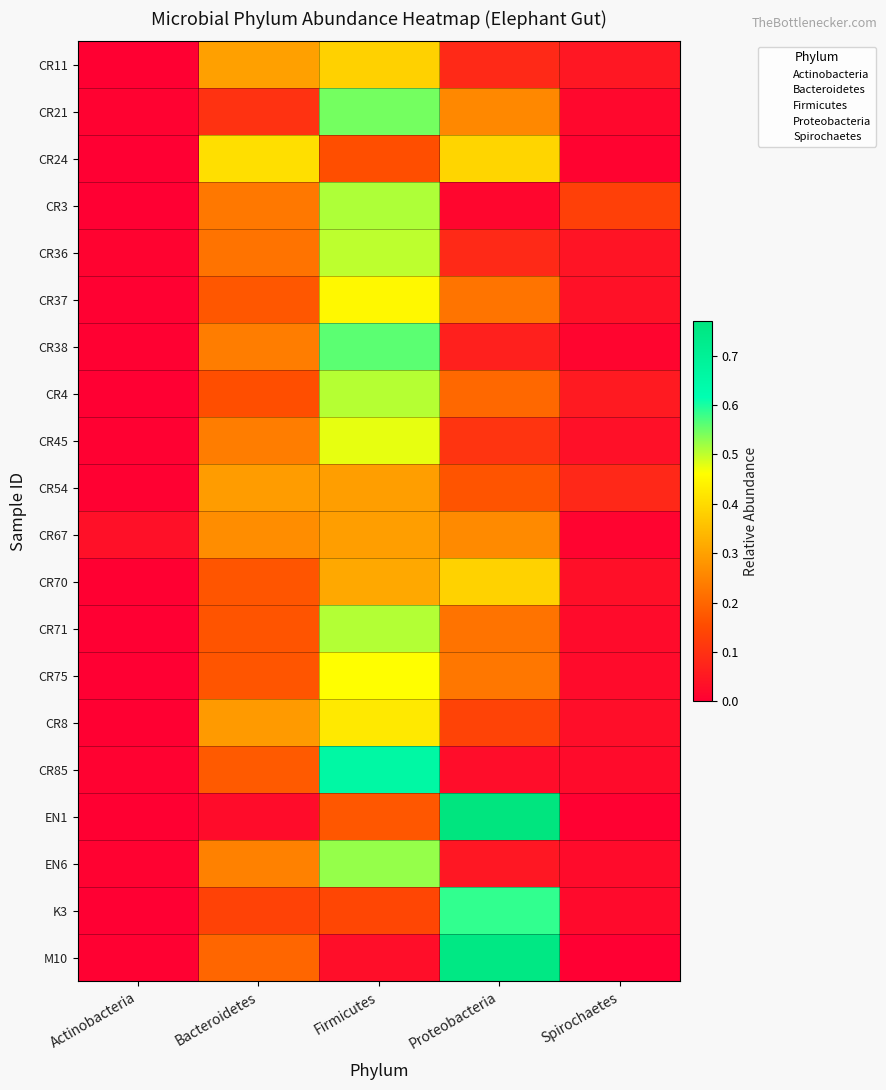

What is the average value of the EN6 series?

0.2